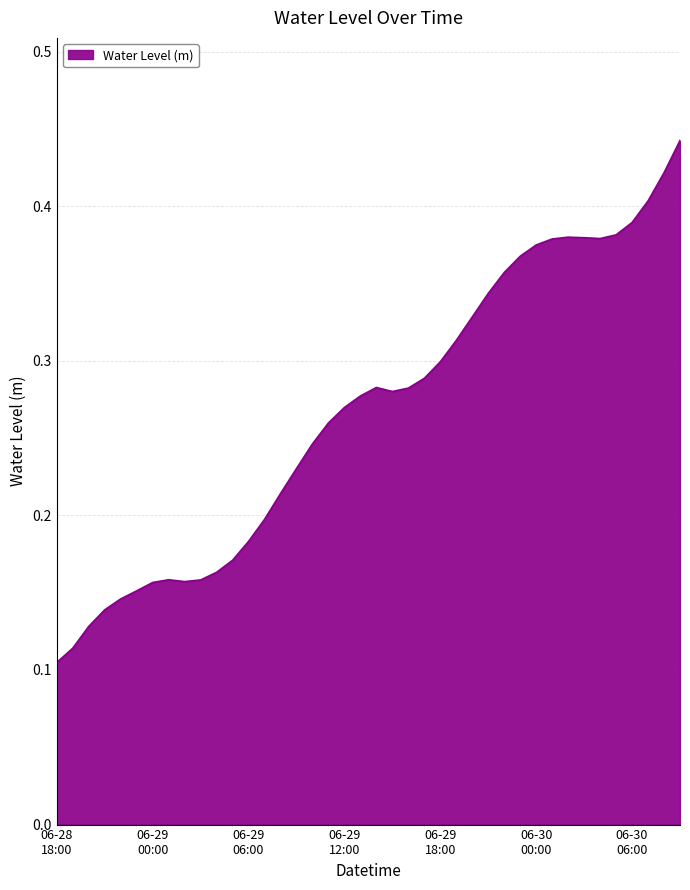

How many interior local valleys (lower than both neighbors) does the data have?

3